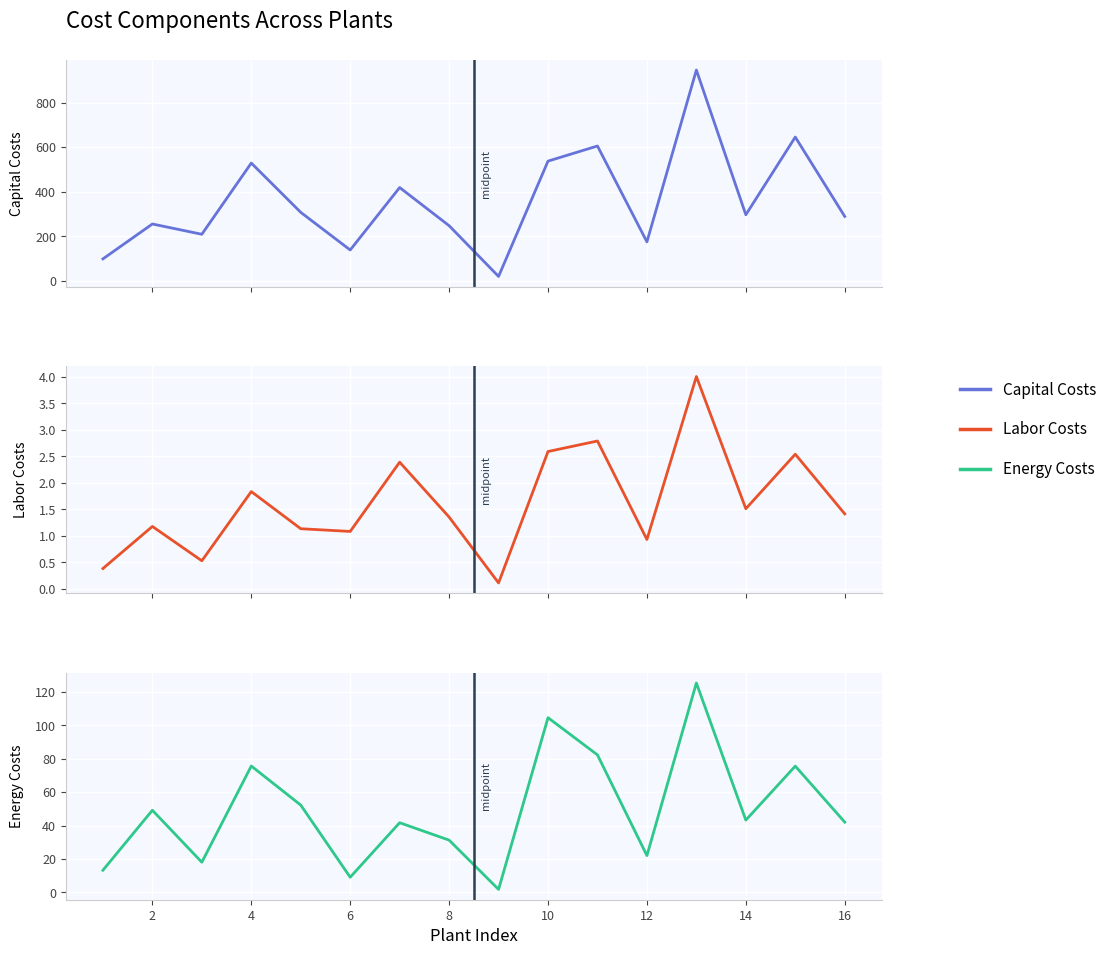

True or false: Capital Costs and Labor Costs intersect in this chart.

False